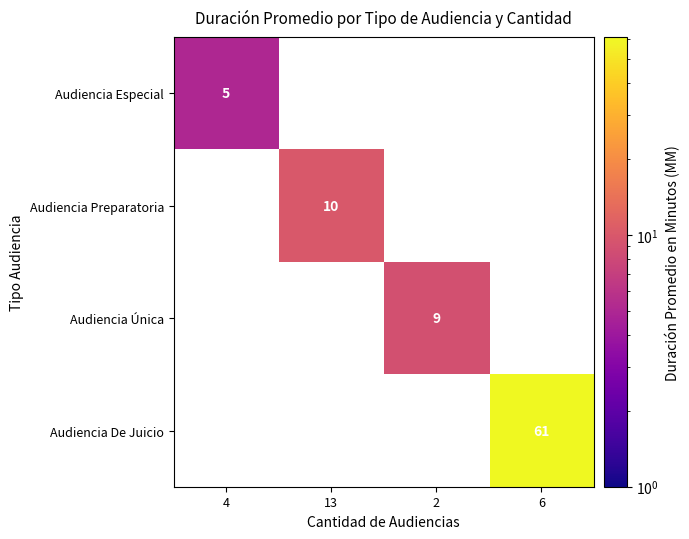

At which category does the chart reach its peak across all series?

6